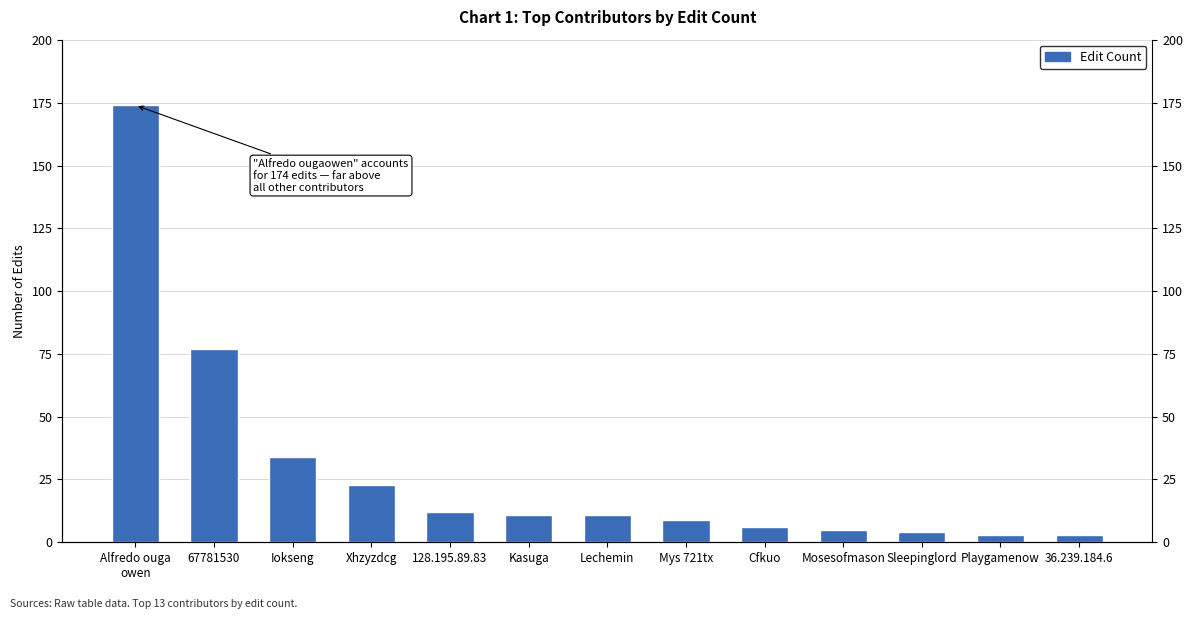

What is the difference between the maximum and minimum values?

171